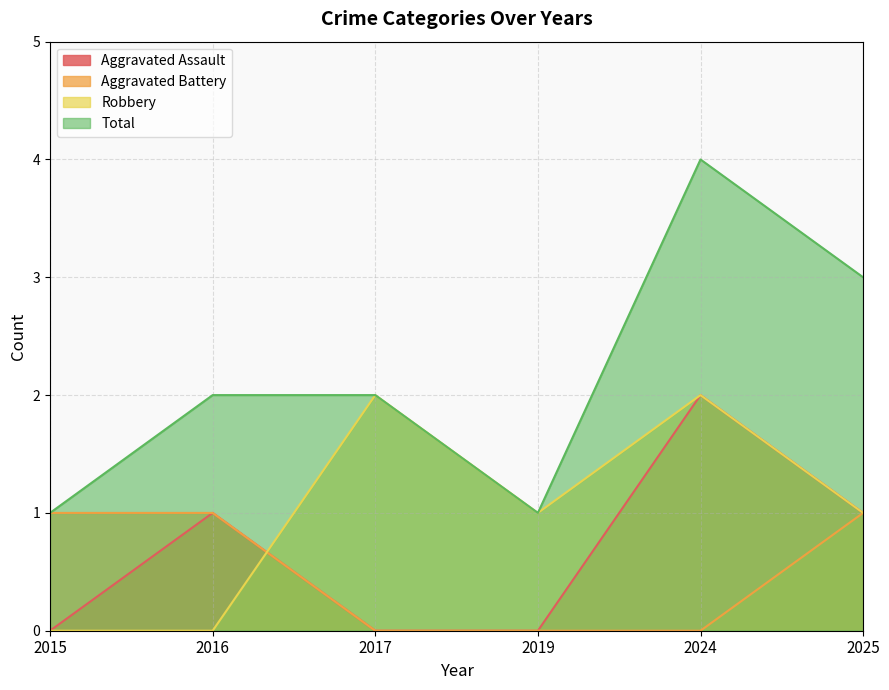

Which series has the widest spread of values?

Total